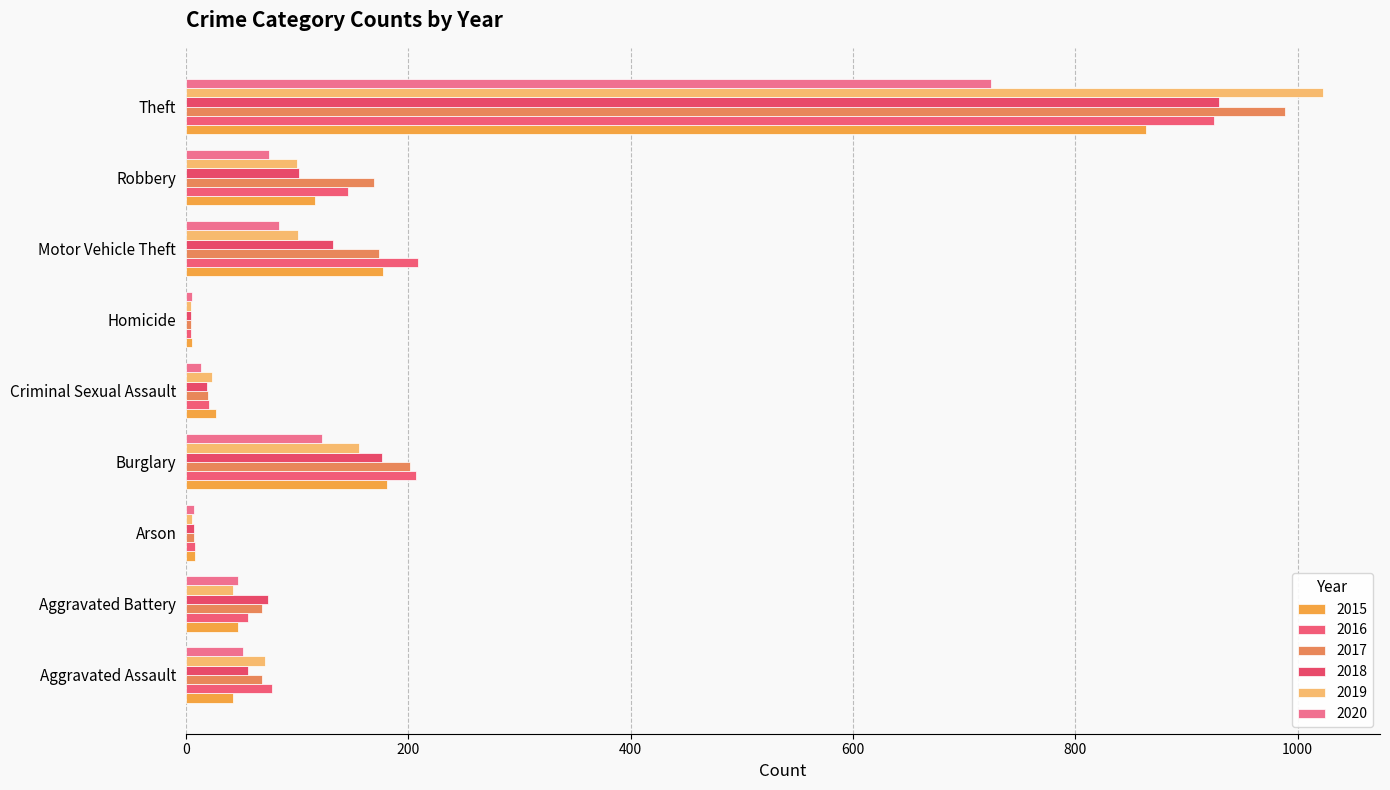

Which label corresponds to the largest value in the chart?

Theft